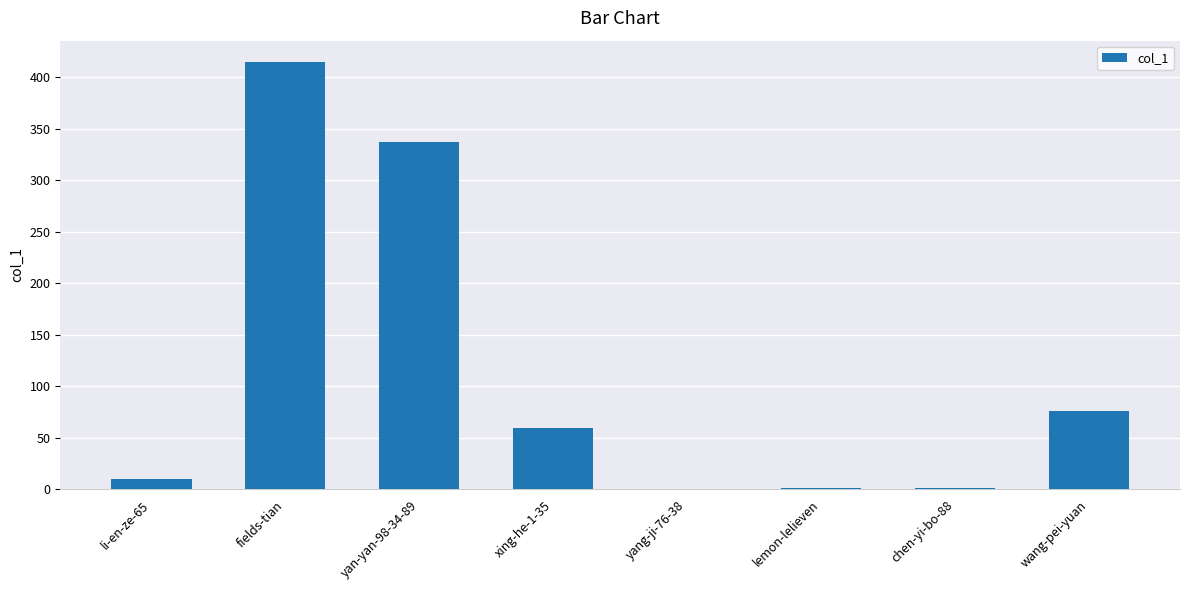

What is the greatest value displayed?

415